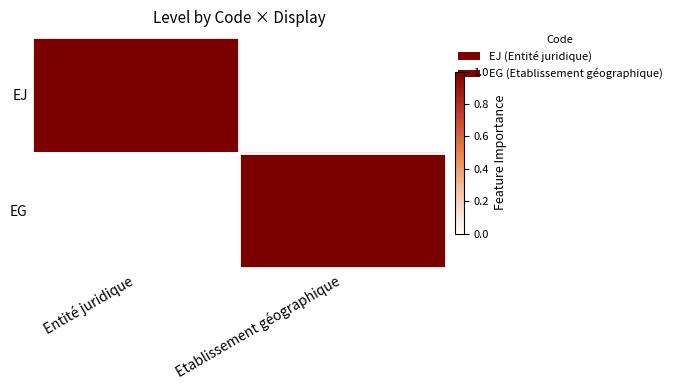

At how many categories does at least one series exceed 0?

2